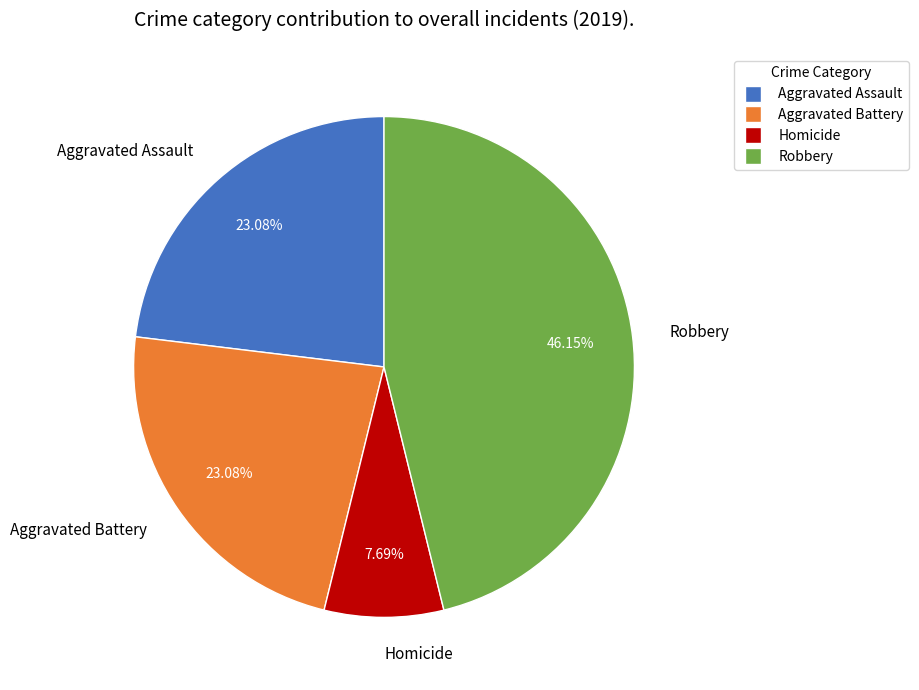

How many segments does this pie chart have?

4